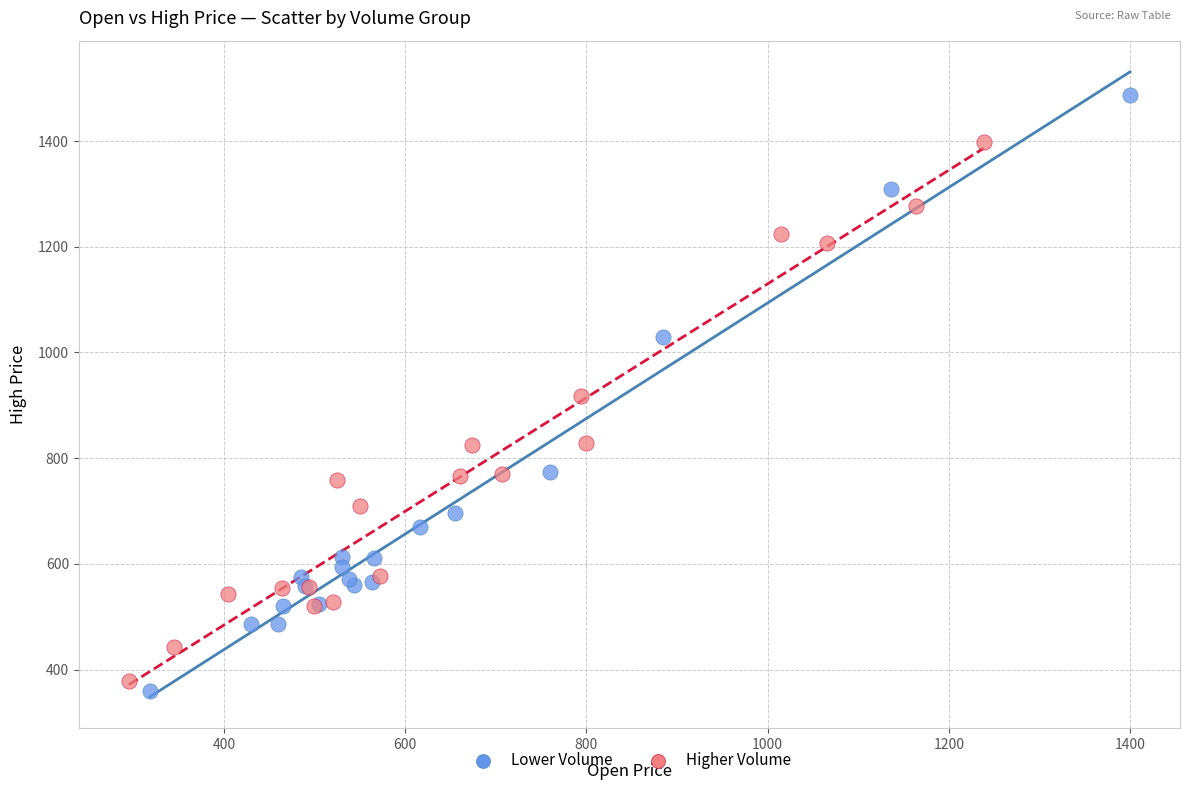

Which series contains the highest Y value?

Lower Volume